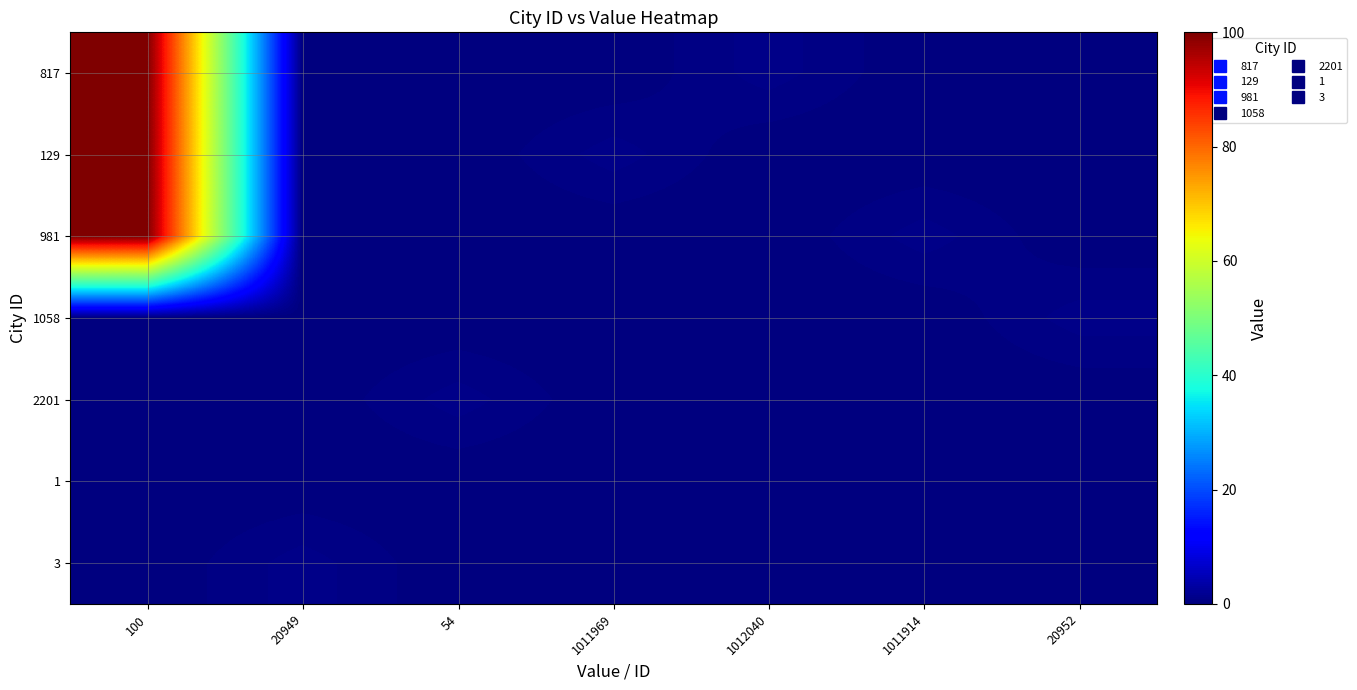

Reading left to right, what are all the values shown in this chart?

817: 100=100	20949=0	54=0	1011969=0	1012040=1	1011914=0	20952=0
129: 100=100	20949=0	54=0	1011969=1	1012040=0	1011914=0	20952=0
981: 100=100	20949=0	54=0	1011969=0	1012040=0	1011914=1	20952=0
1058: 100=0	20949=0	54=0	1011969=0	1012040=0	1011914=0	20952=1
2201: 100=0	20949=0	54=1	1011969=0	1012040=0	1011914=0	20952=0
1: 100=0	20949=0	54=0	1011969=0	1012040=0	1011914=0	20952=0
3: 100=0	20949=1	54=0	1011969=0	1012040=0	1011914=0	20952=0